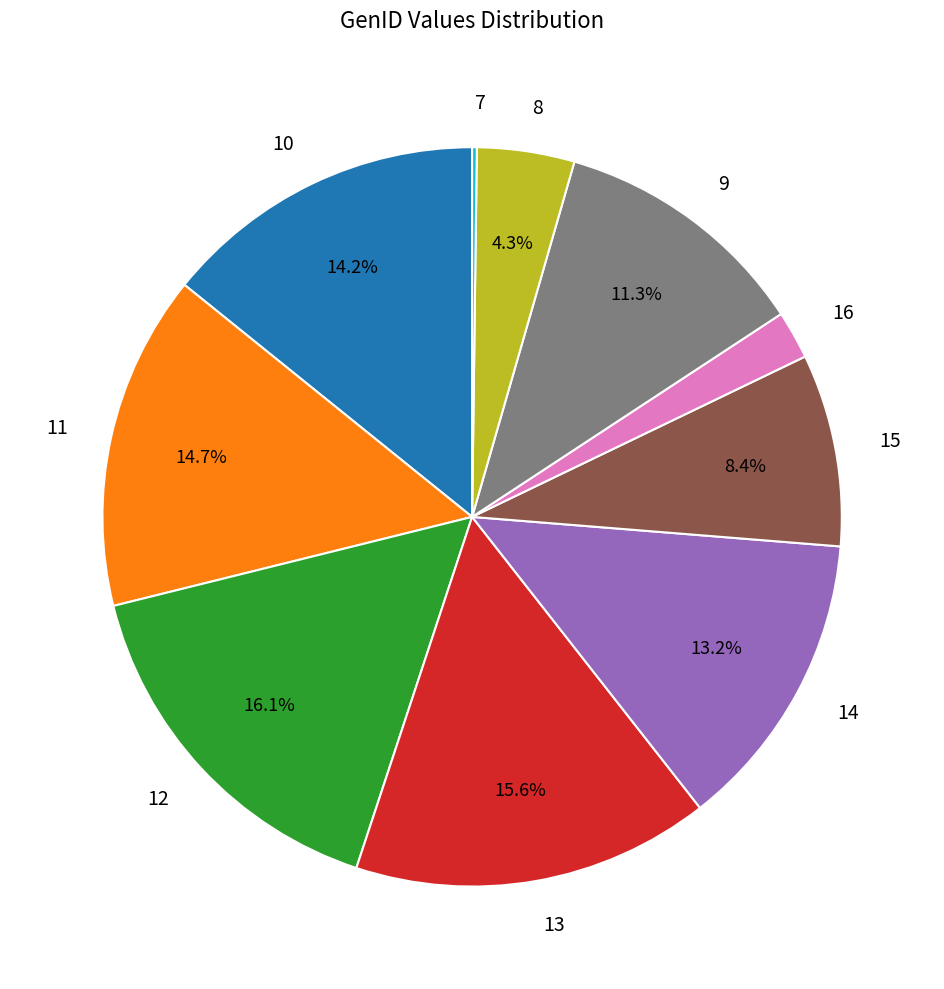

What is the total percentage of 10 and 11?

28.9%